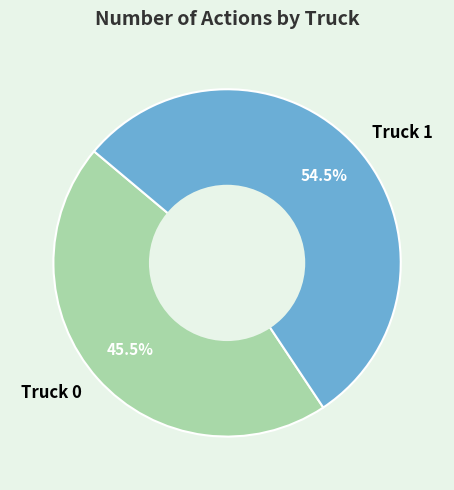

Between Truck 0 and Truck 1, which is larger?

Truck 1